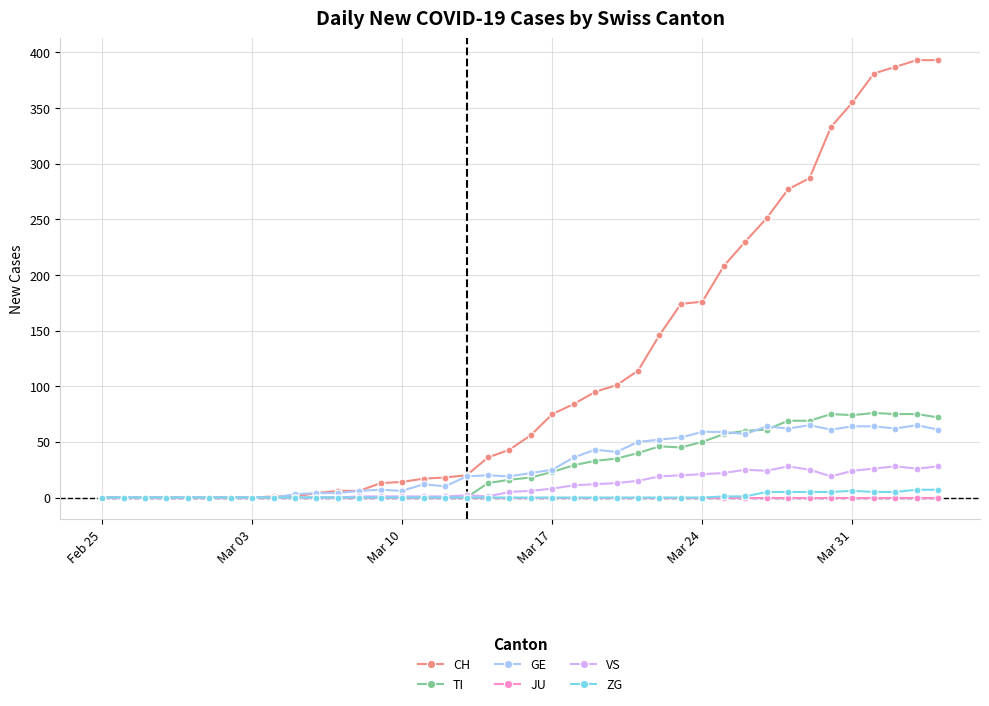

What is the maximum value shown in the chart?

393